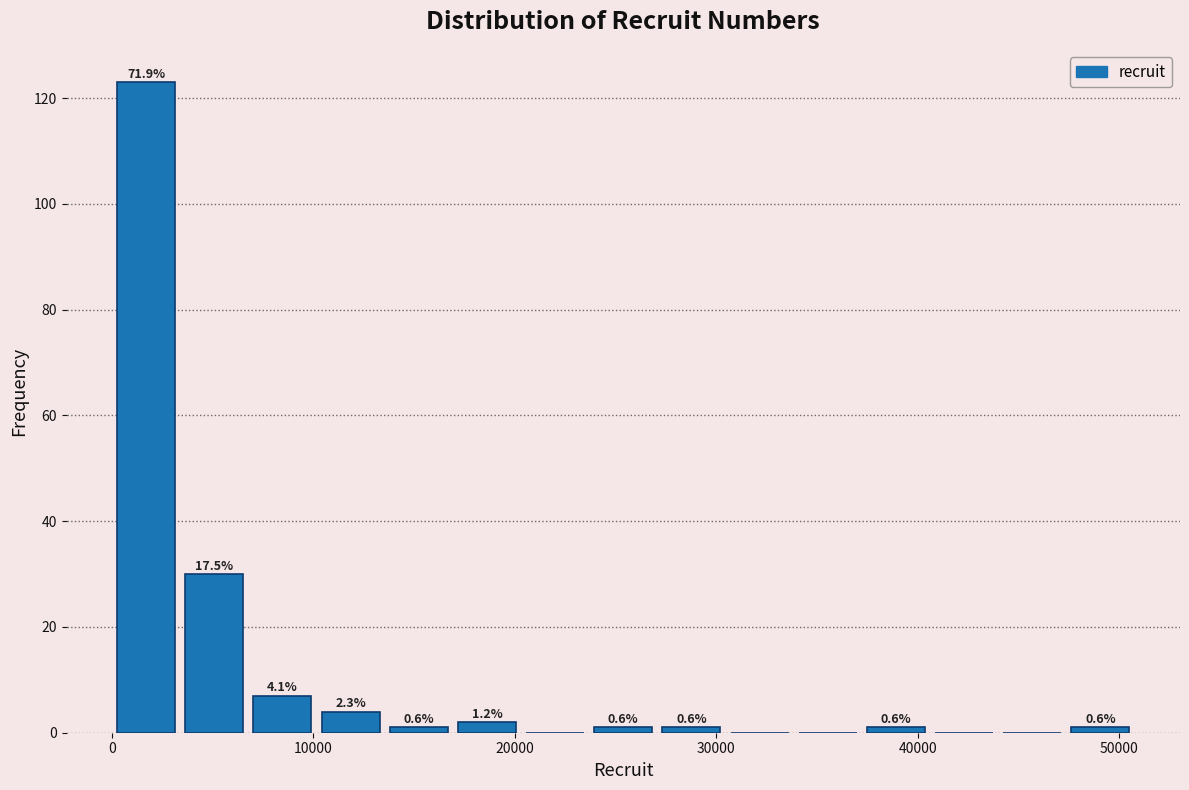

Read against the x-axis, roughly where is the centre of the tallest bar?

2000